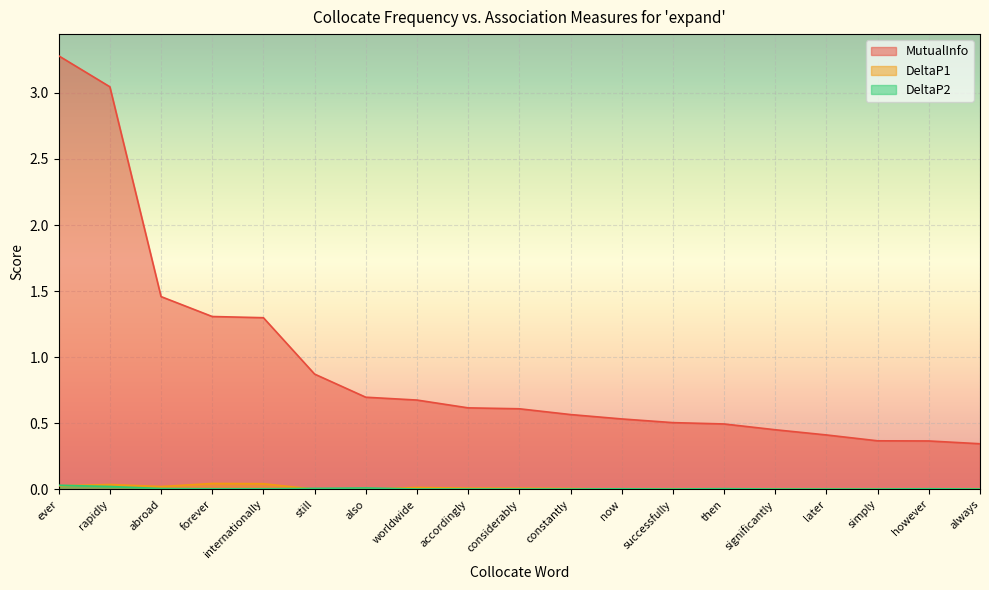

Rank the categories by DeltaP1 value from lowest to highest.

however, also, then, now, always, simply, still, later, significantly, successfully, constantly, considerably, accordingly, worldwide, abroad, ever, rapidly, internationally, forever